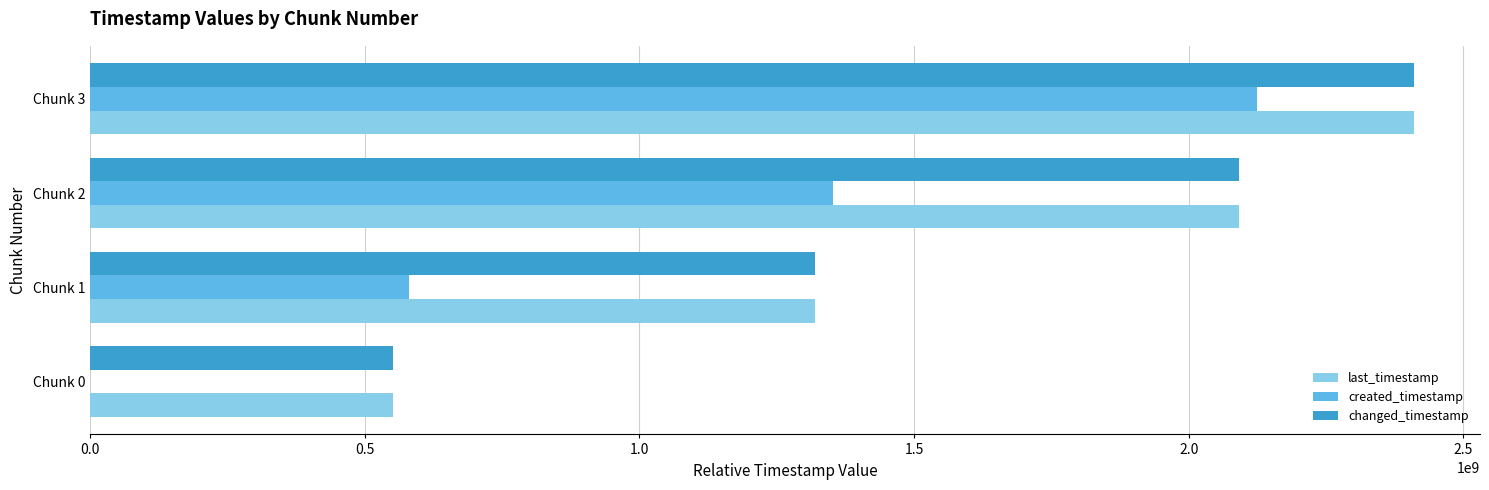

The value of created_timestamp at Chunk 0 is 0. True or false?

True